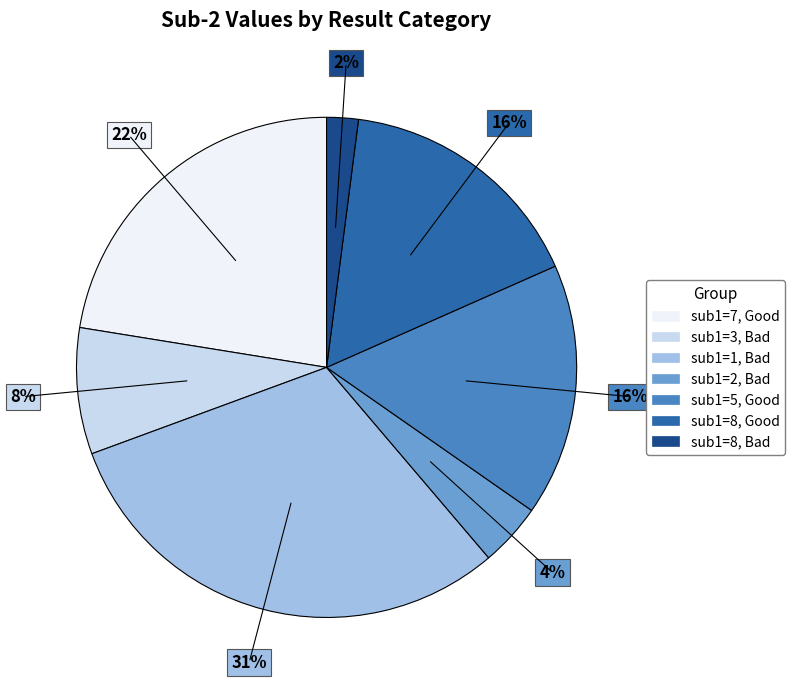

To the nearest percent, what is the average slice percentage?

14%